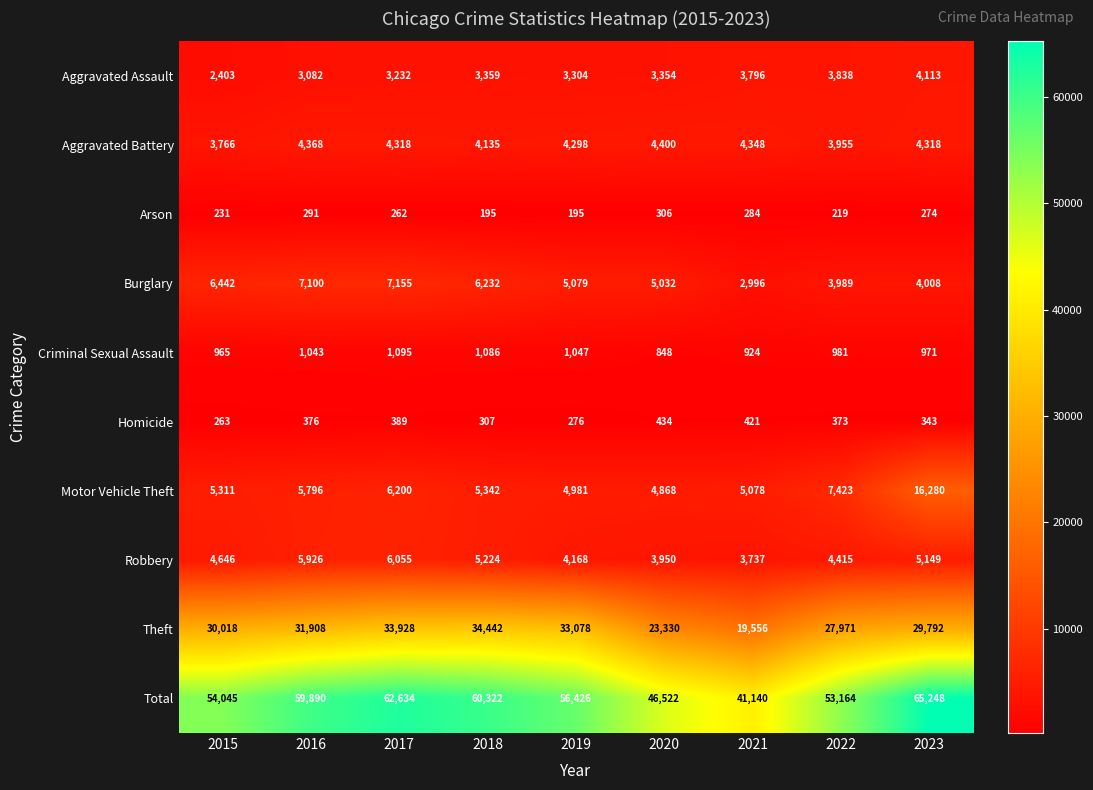

Which category has the highest value across all series?

2023